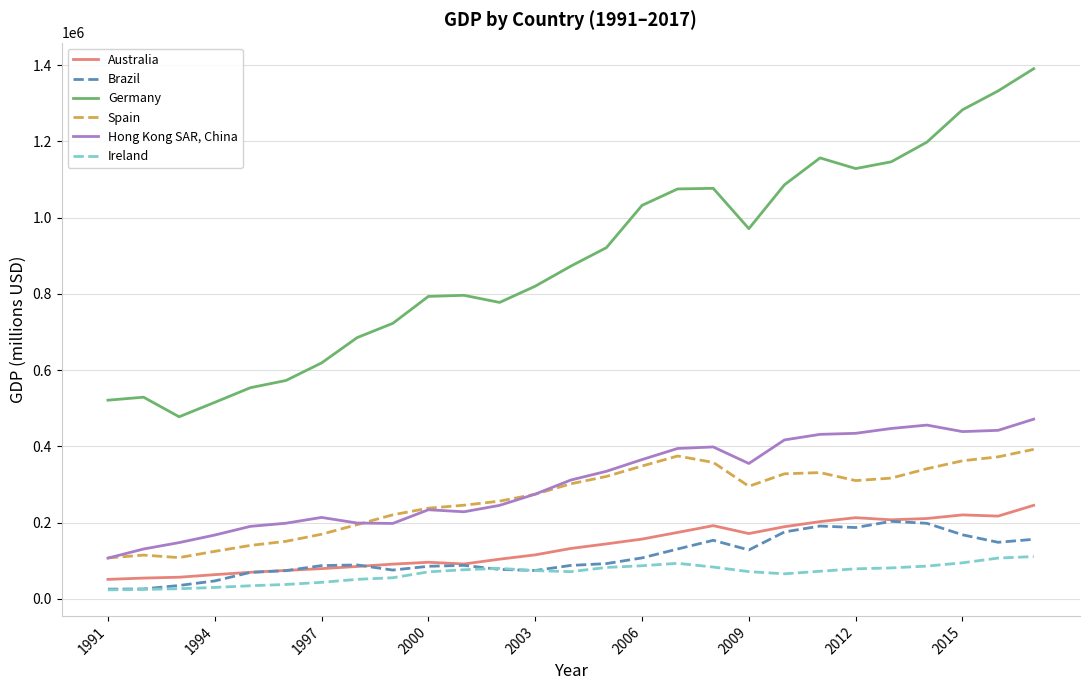

True or false: Hong Kong SAR, China and Ireland intersect in this chart.

False